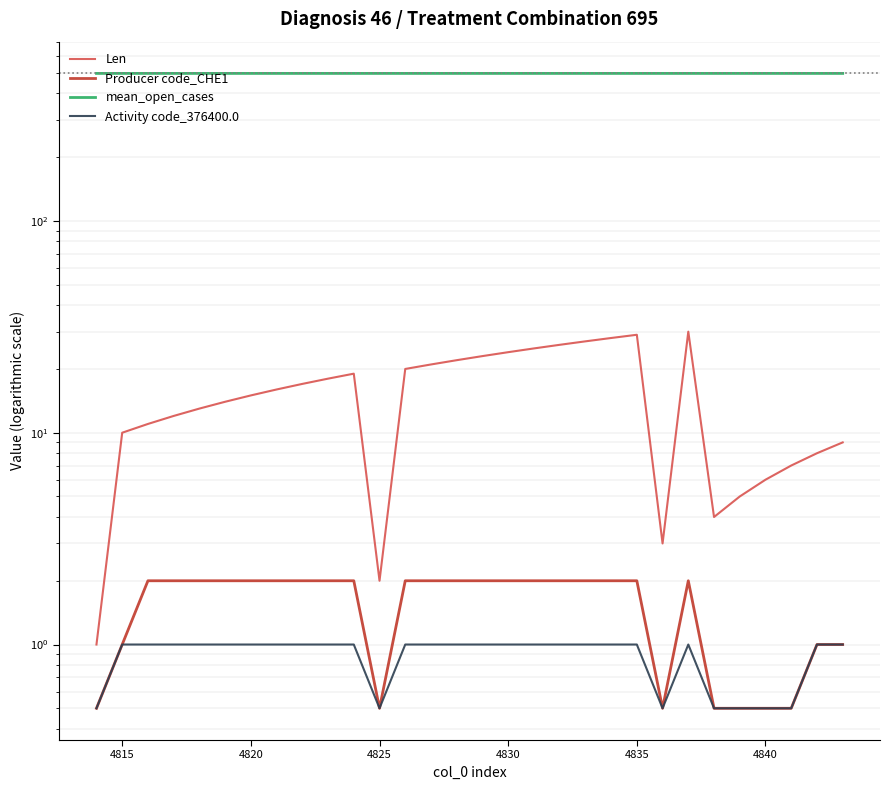

How many lines are shown in the chart?

4